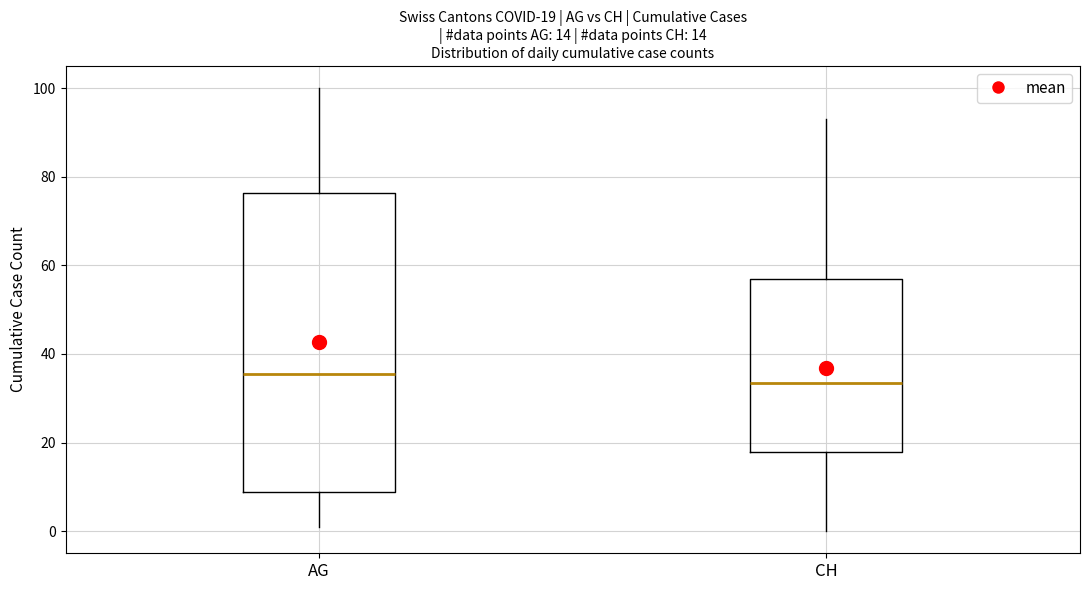

Which box is the tallest, from its lower edge to its upper edge?

AG